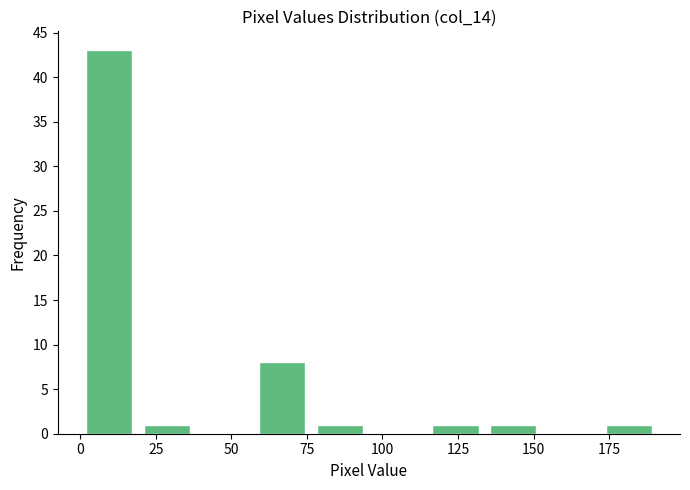

Read against the x-axis, roughly where is the centre of the tallest bar?

10